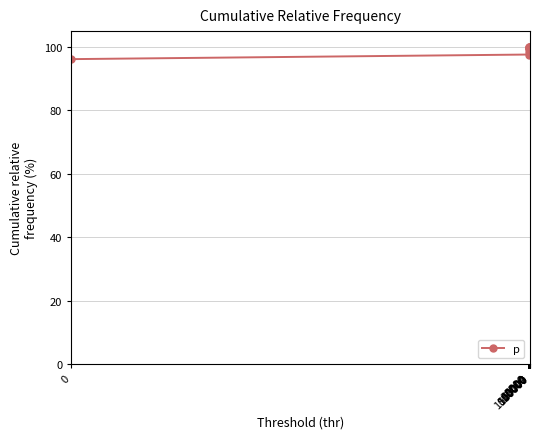

What is the minimum value shown in the chart?

96.2